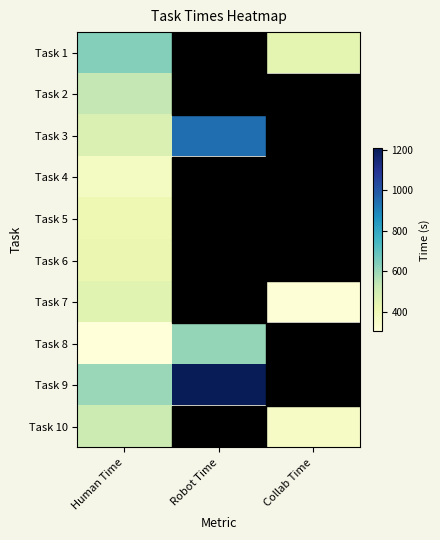

At which category does the chart reach its minimum across all series?

Human Time